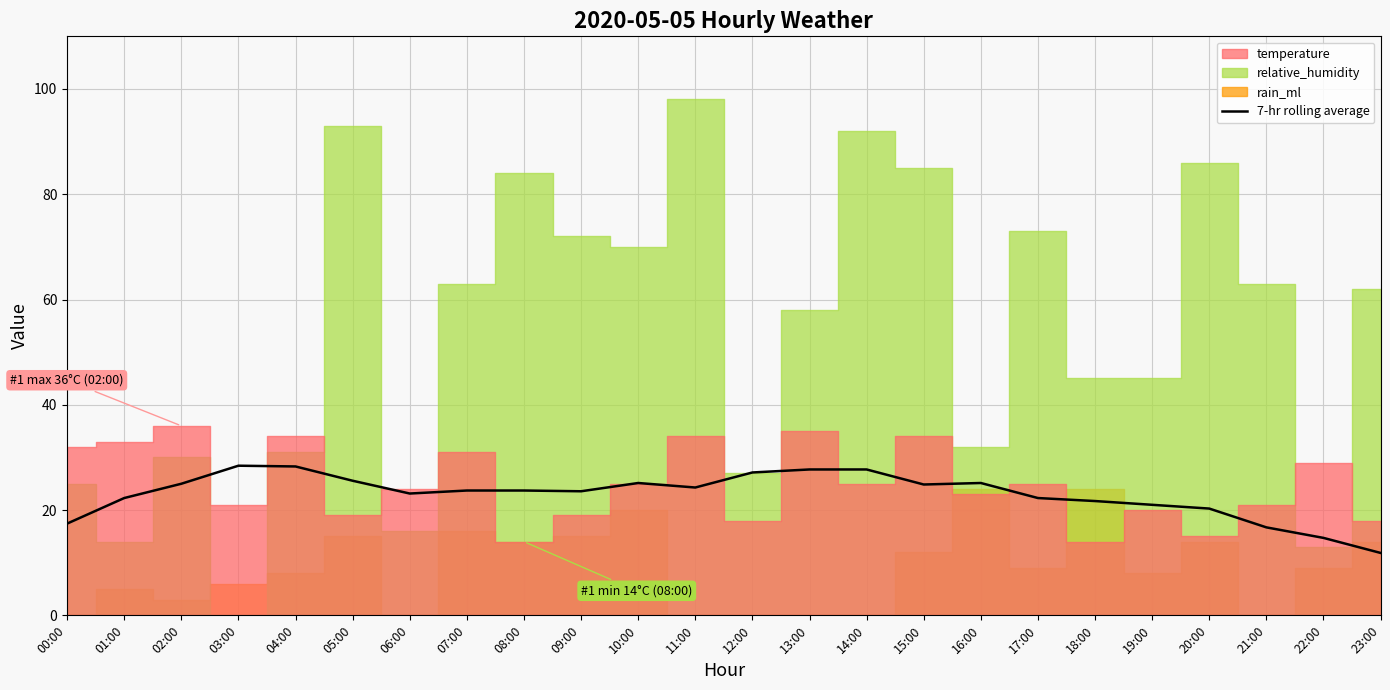

Reading left to right, what are all the values shown in this chart?

17.4	22.3	25.0	28.4	28.3	25.6	23.1	23.7	23.7	23.6	25.1	24.3	27.1	27.7	27.7	24.9	25.1	22.3	21.7	21.0	20.3	16.7	14.7	11.9